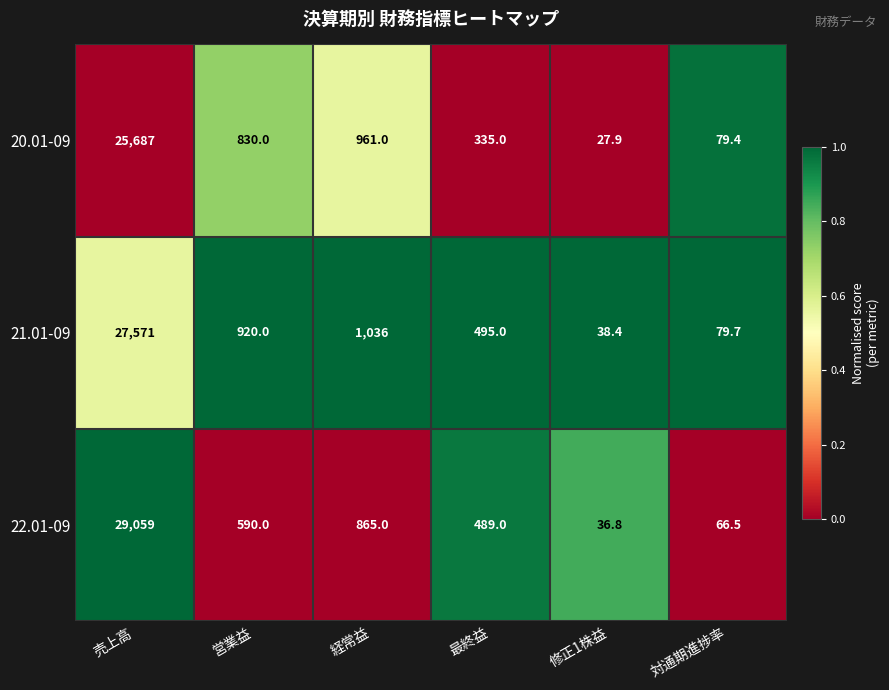

At which category does the chart reach its peak across all series?

売上高